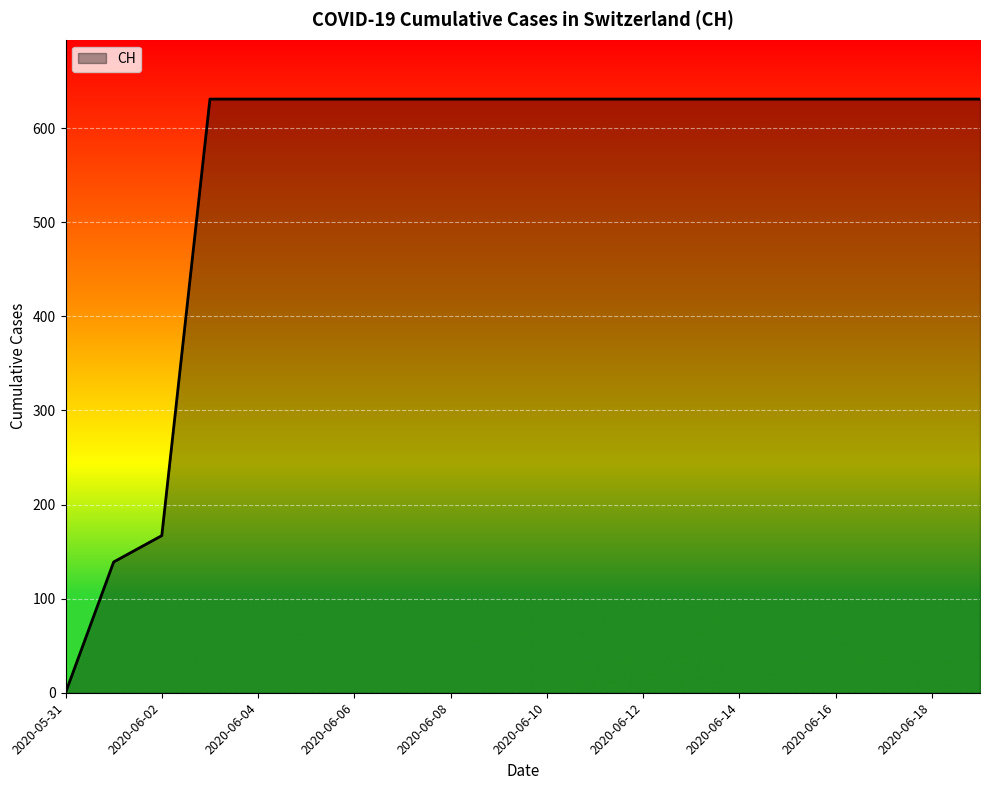

What is the difference between the maximum and minimum values?

631